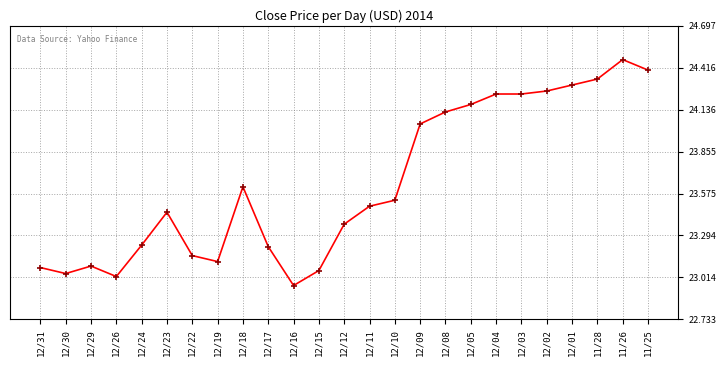

True or false: the data shows 23.1 at 12/29.

True